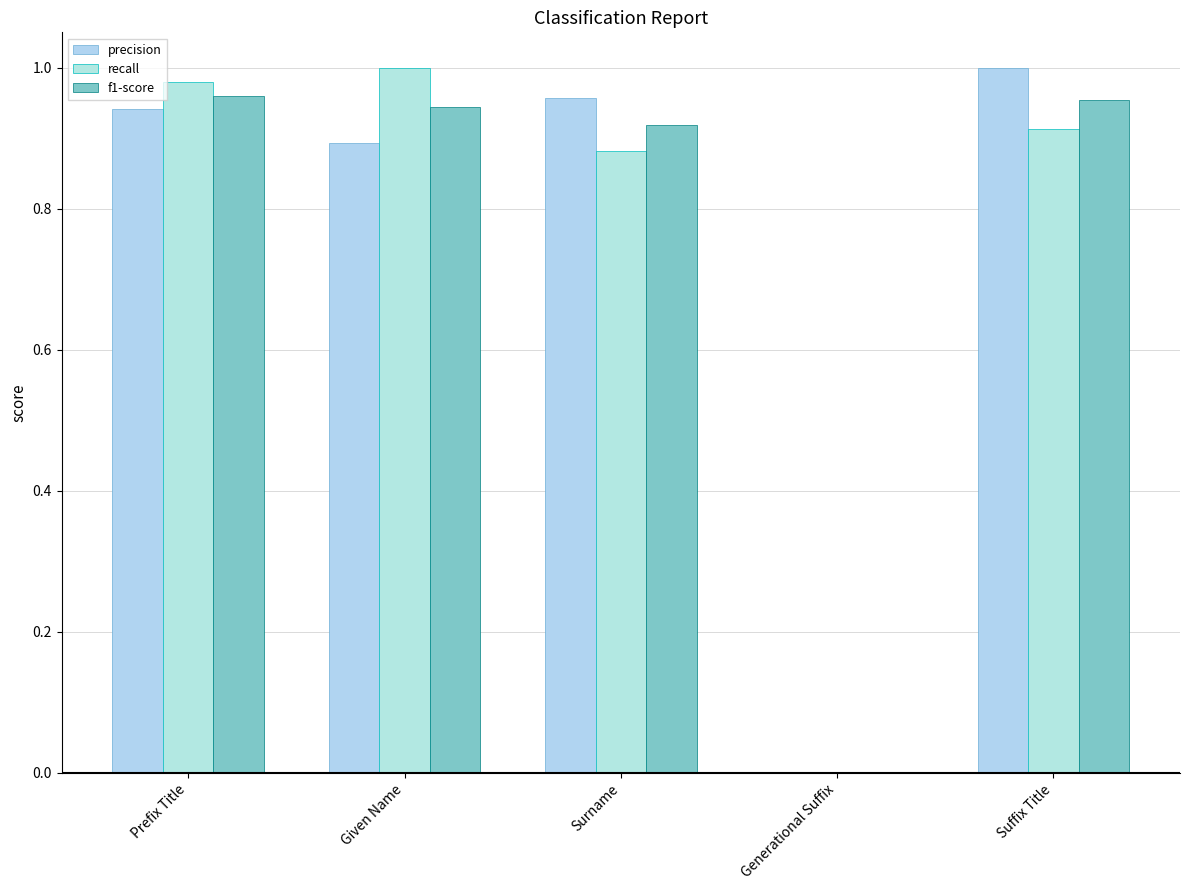

What are all the series names shown in the legend?

precision, recall, f1-score